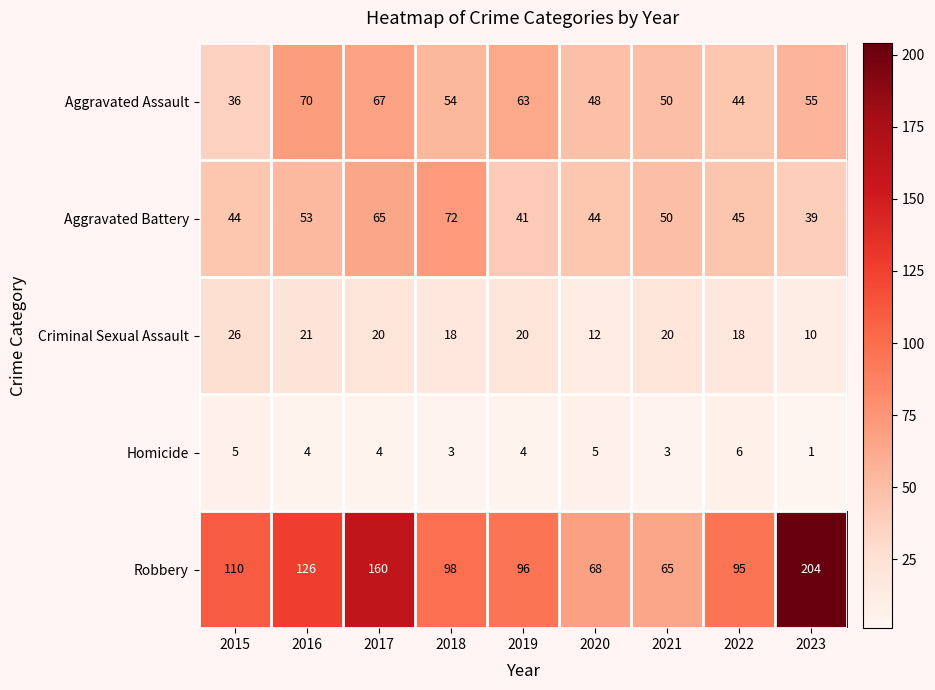

Which series has the largest range (max minus min)?

Robbery